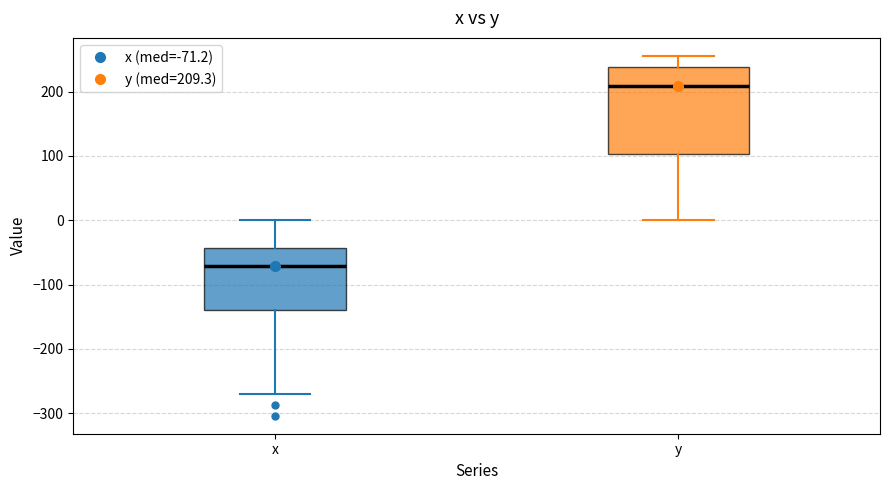

Which box has the lowest median line?

x